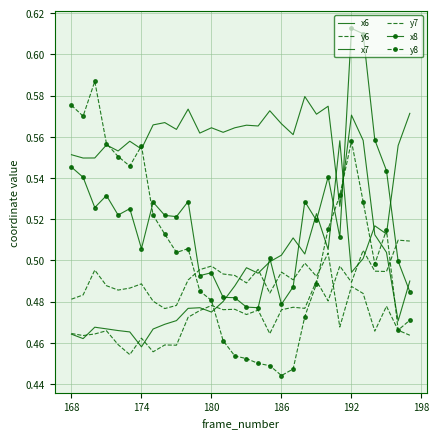

How many interior local valleys does the y8 series have?

6